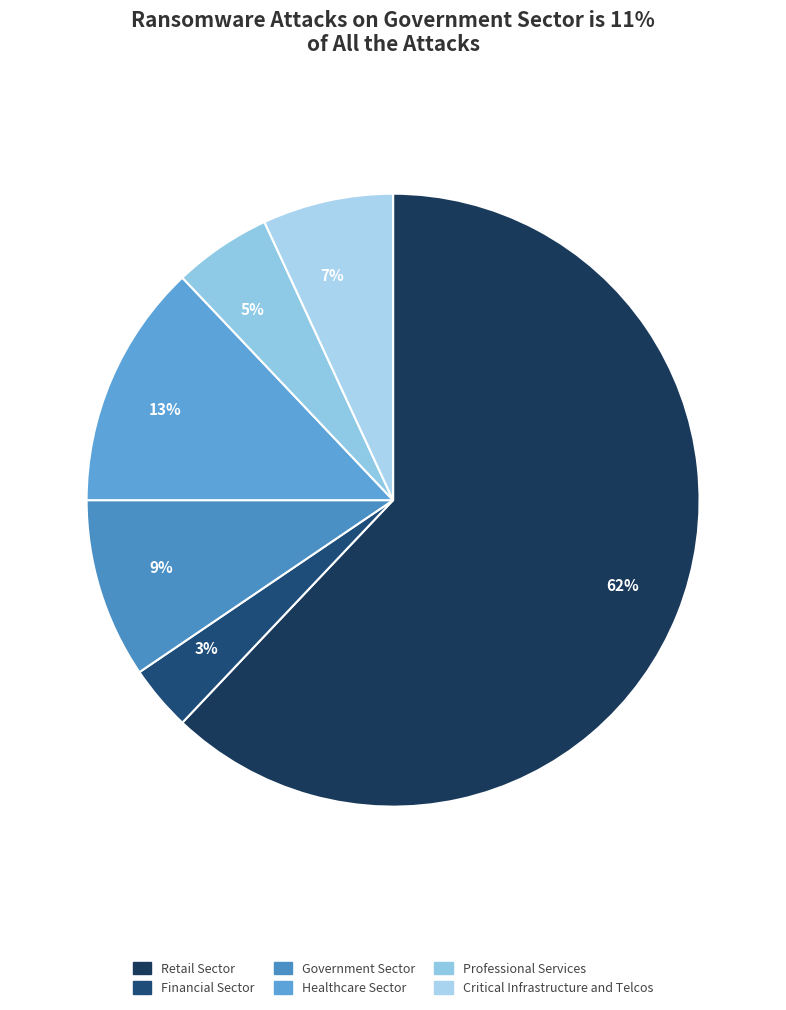

Which category has the biggest portion of the pie?

Retail Sector